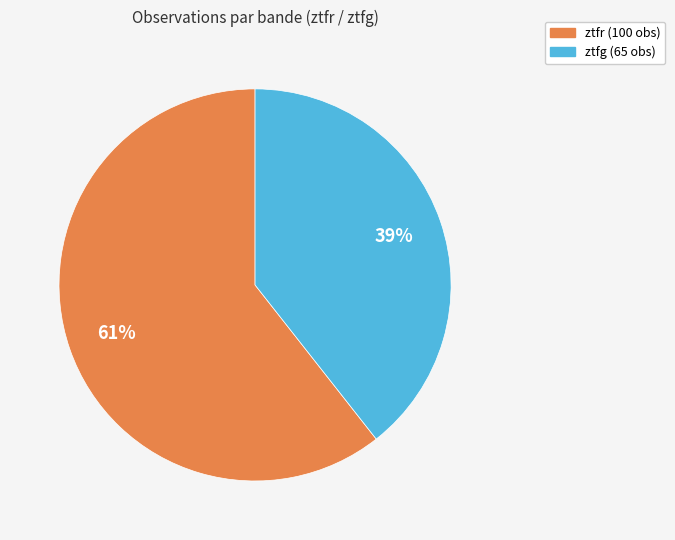

Does any single category account for the majority?

Yes